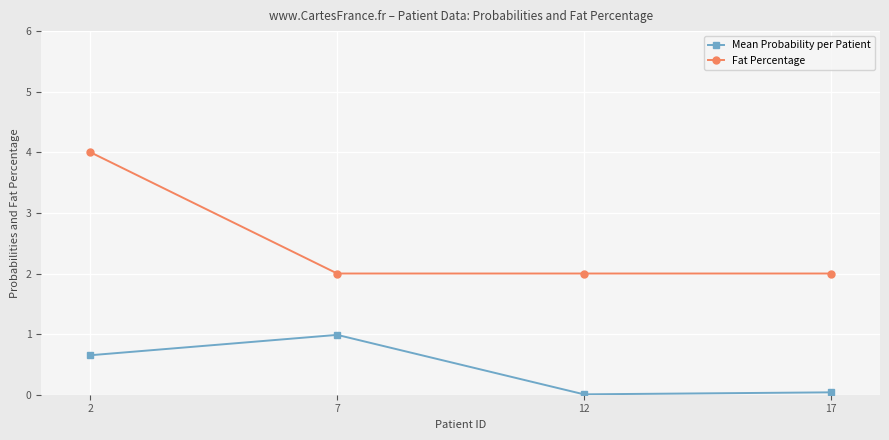

What is the difference between the maximum and second lowest values in the Fat Percentage series?

2.0